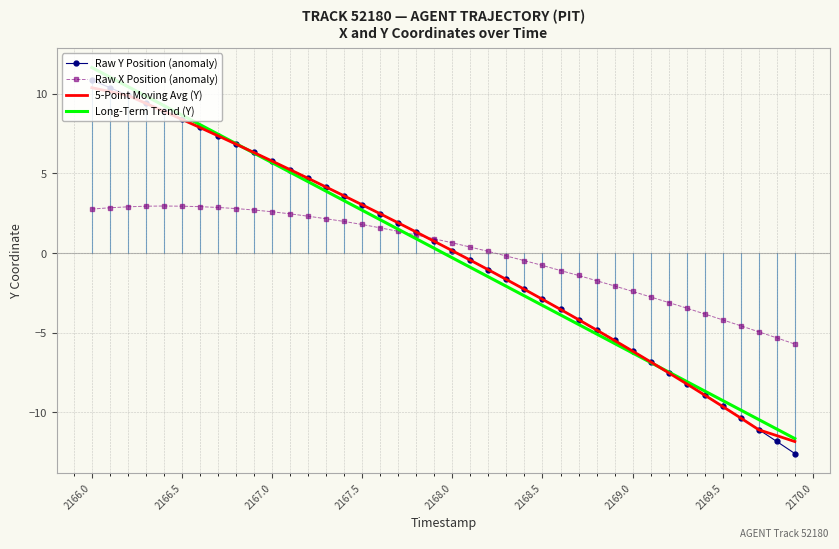

What are all the series names shown in the legend?

Raw Y Position (anomaly), Raw X Position (anomaly), 5-Point Moving Avg (Y), Long-Term Trend (Y)